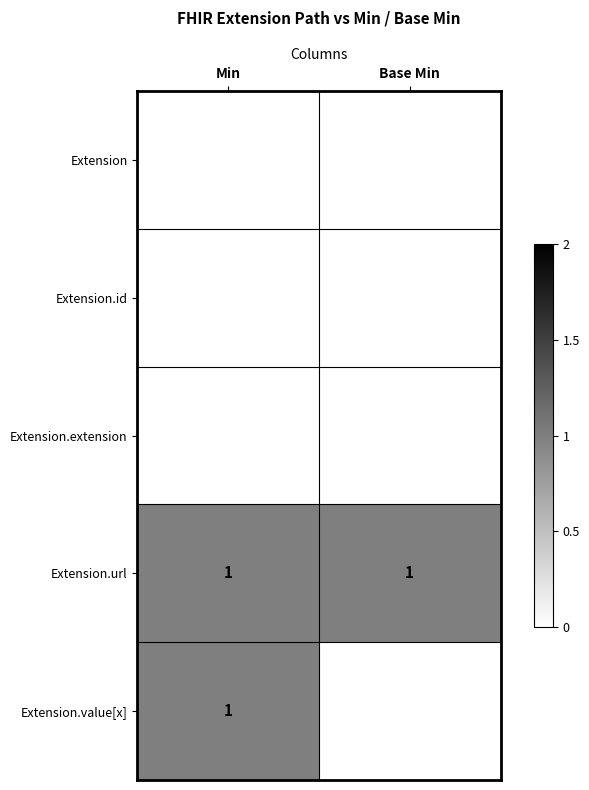

Count the number of categories in the chart.

2